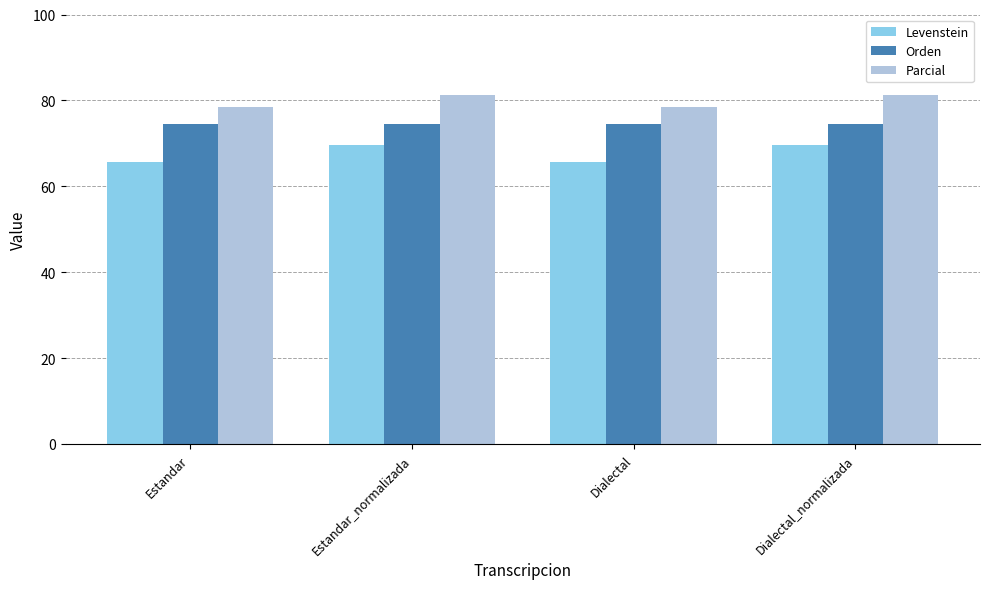

What is the maximum value for Levenstein?

69.5